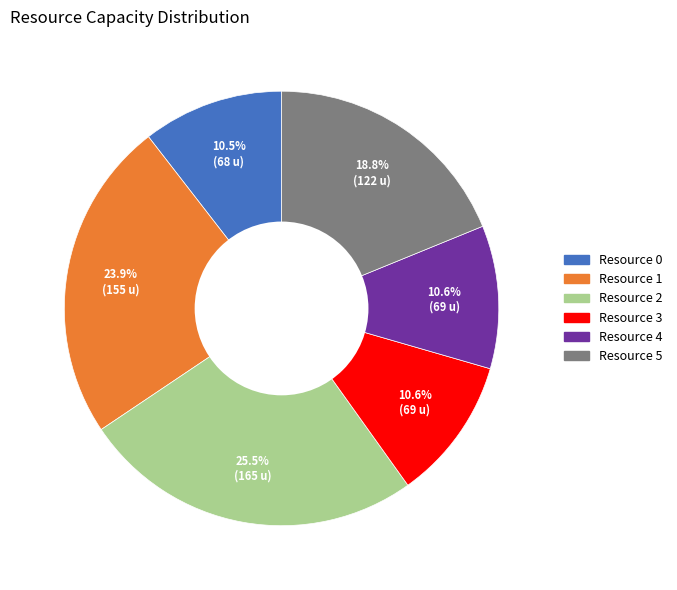

Does any single category account for the majority?

No